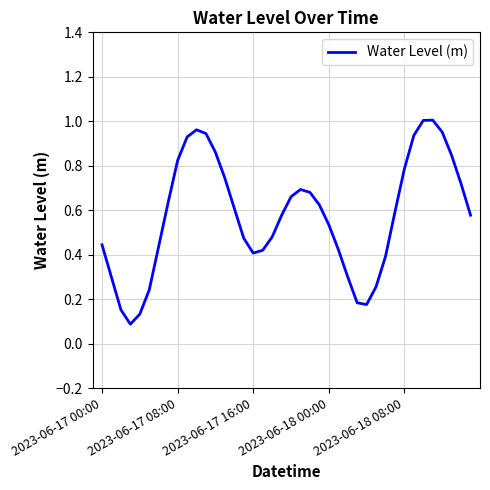

Where is the first local maximum?

10